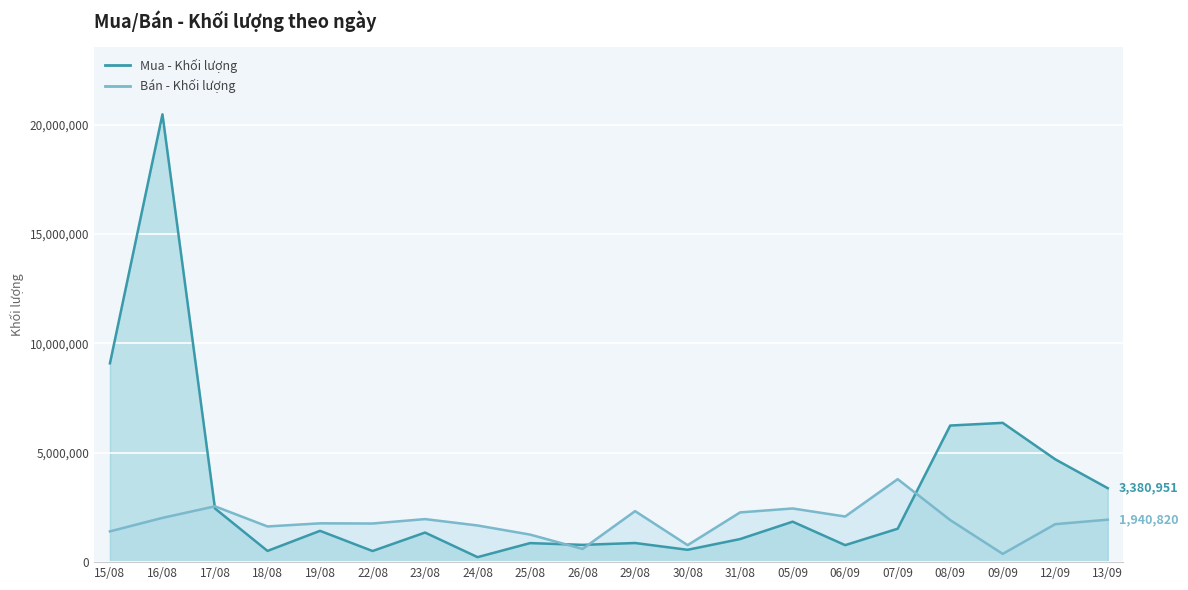

What is the minimum value for Bán - Khối lượng?

377200